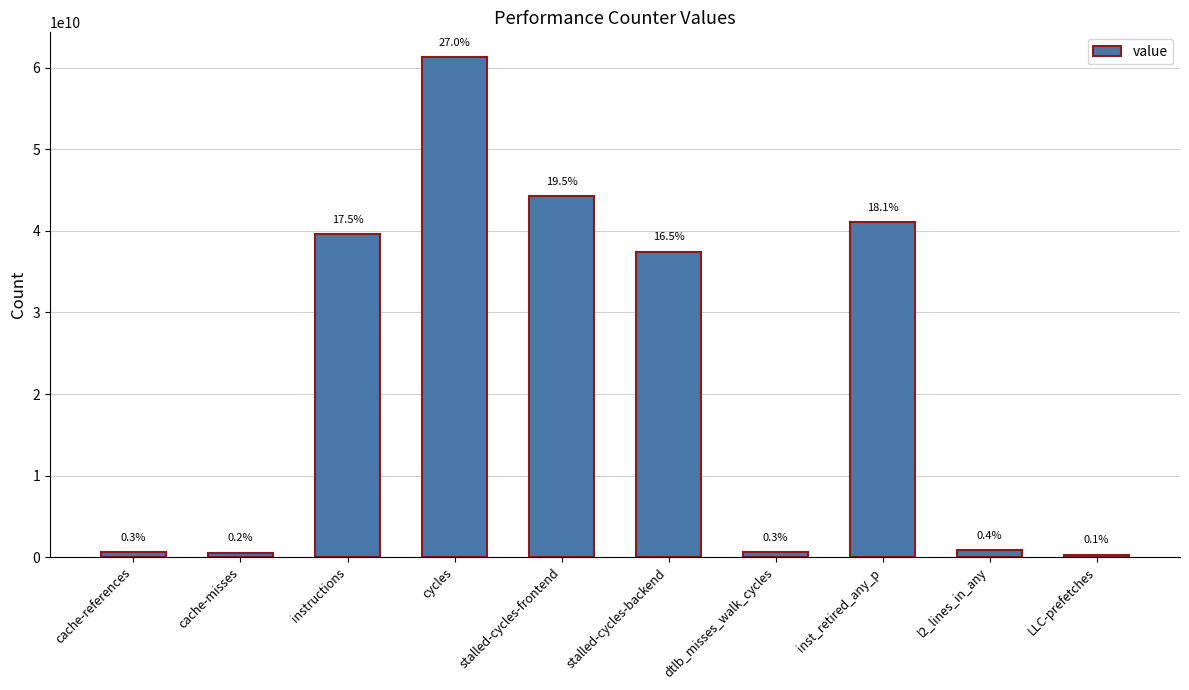

Does the chart contain any negative values?

No